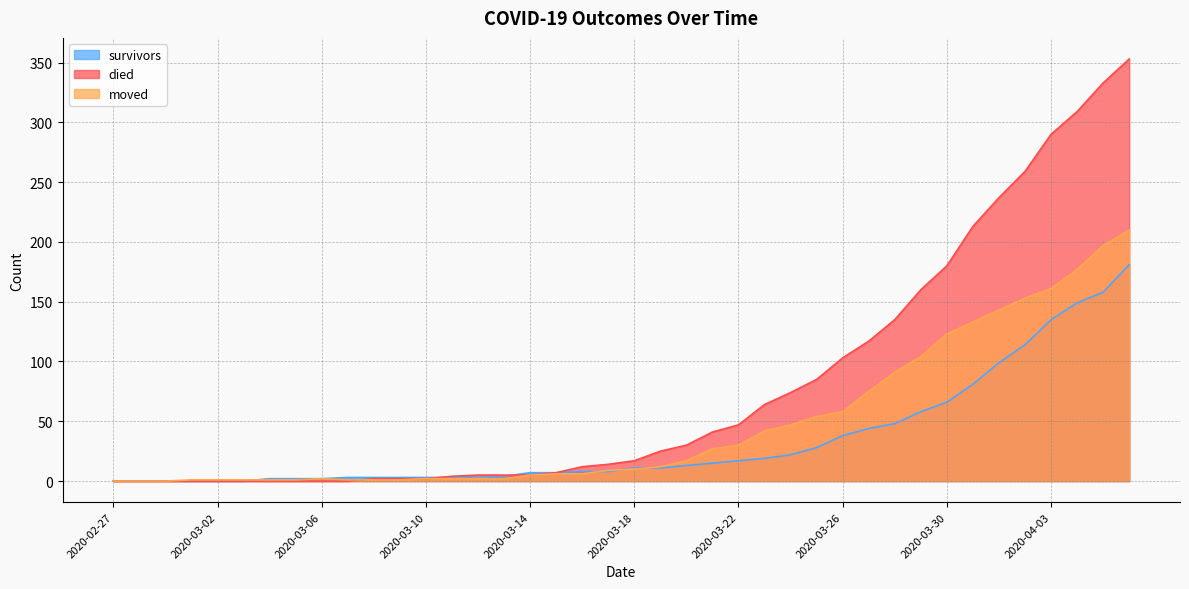

How many values in the survivors series exceed 11?

18